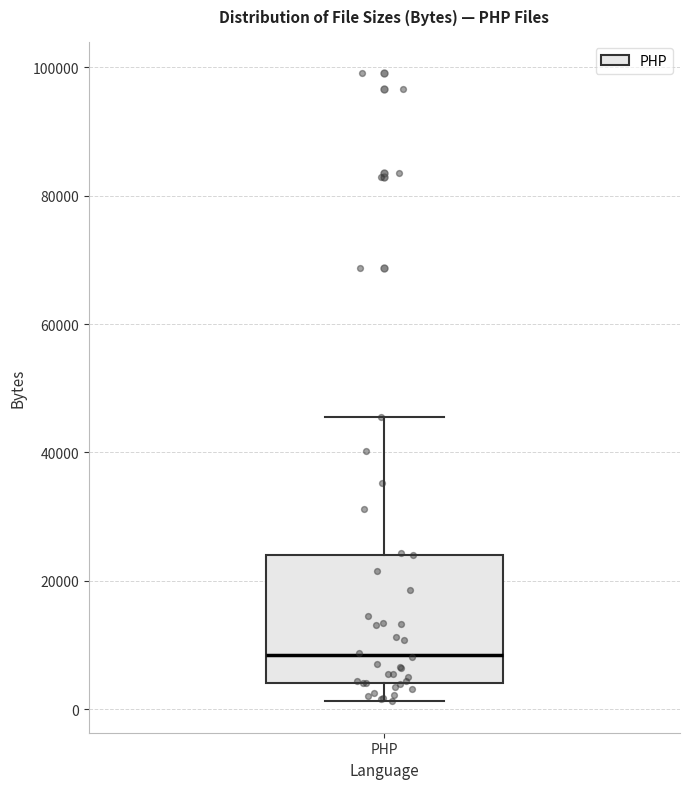

Transcribe this box plot: give where the median line is, the range the box spans, and where the two whiskers end, as read against the y-axis. The values are not printed on the chart, so give them approximately, as read against the axis.

median 8000, box 4000 to 24000, whiskers 2000 to 46000